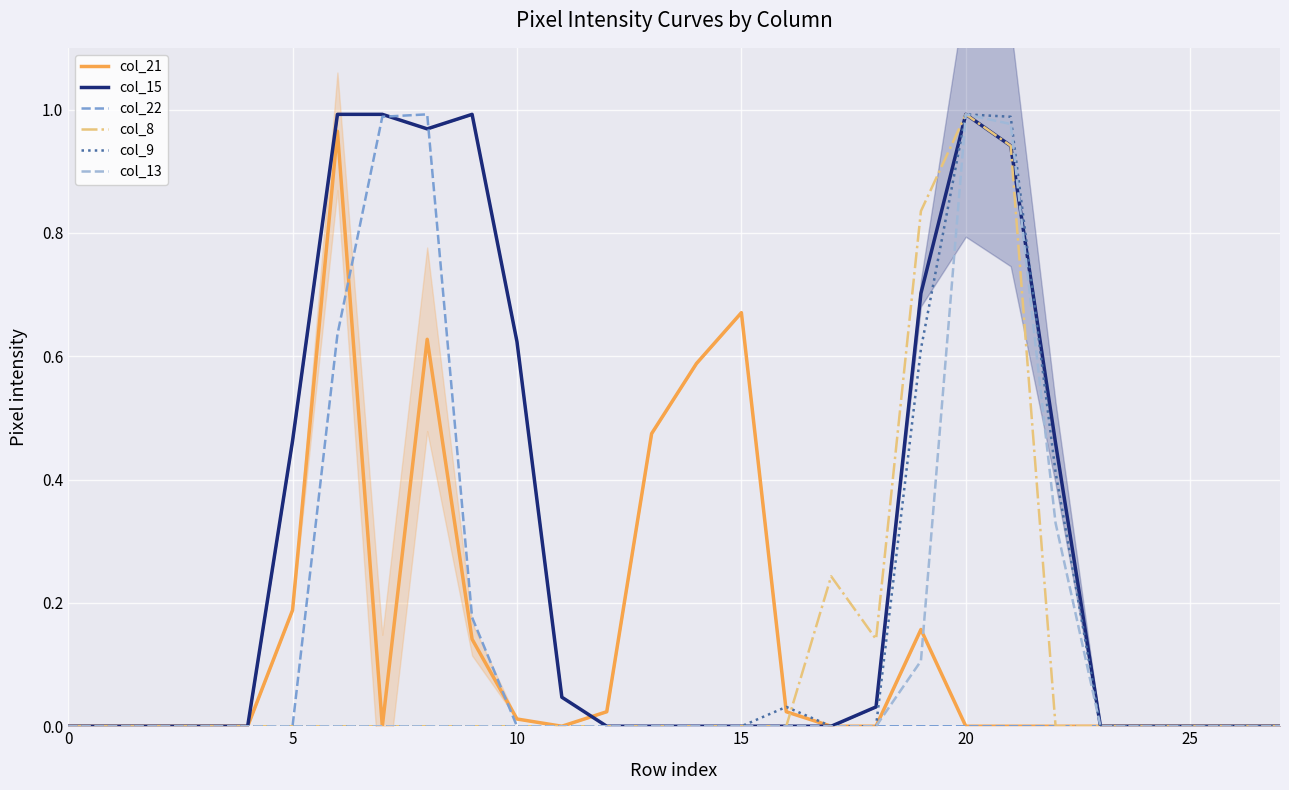

What is the label of the 20th point from the right?

8